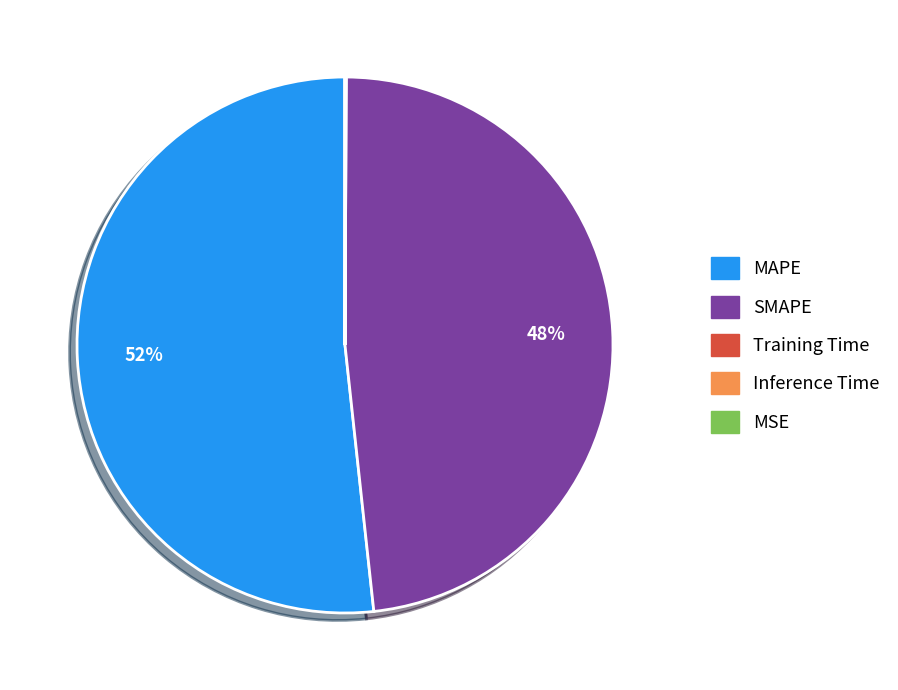

Does MAPE account for over 50% of the chart?

Yes